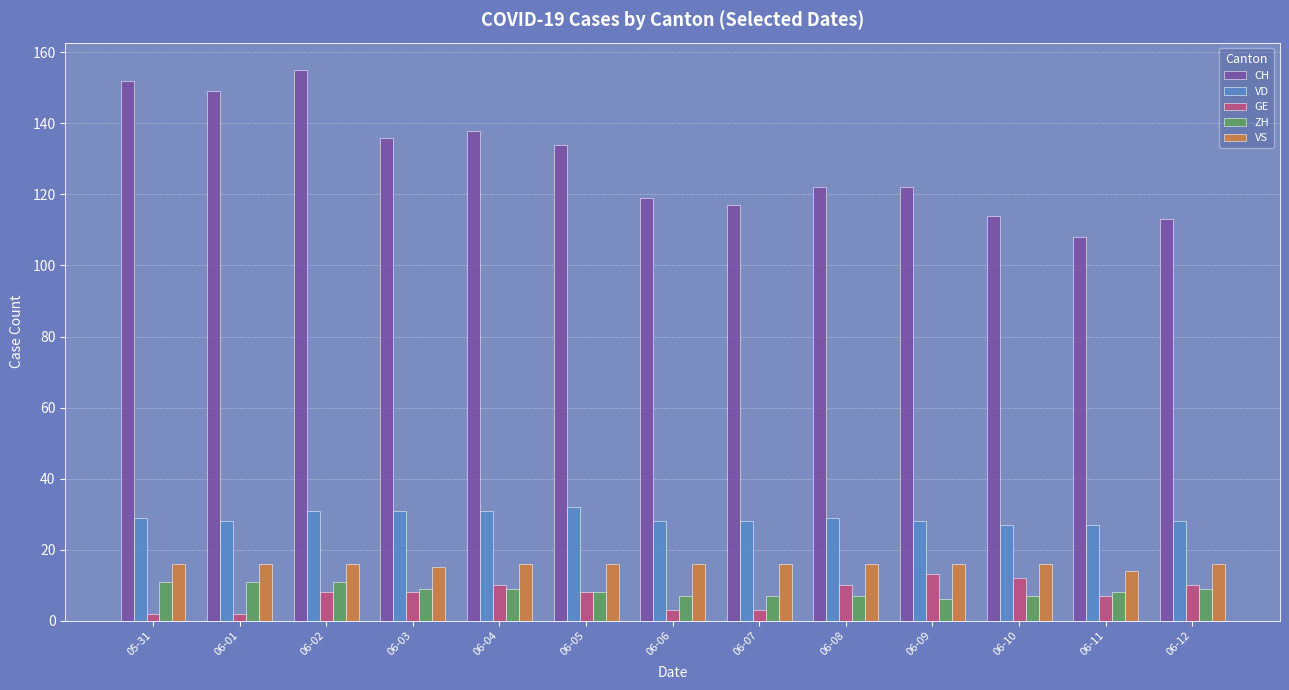

How many groups of bars are there?

13